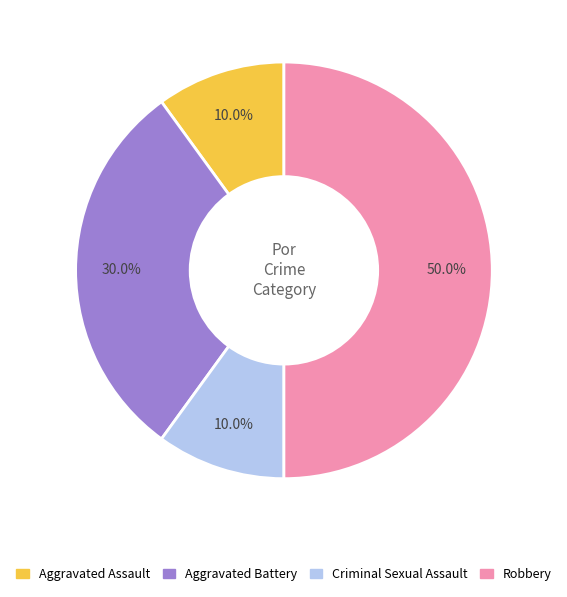

Is the sum of Criminal Sexual Assault and Aggravated Battery greater than half?

No